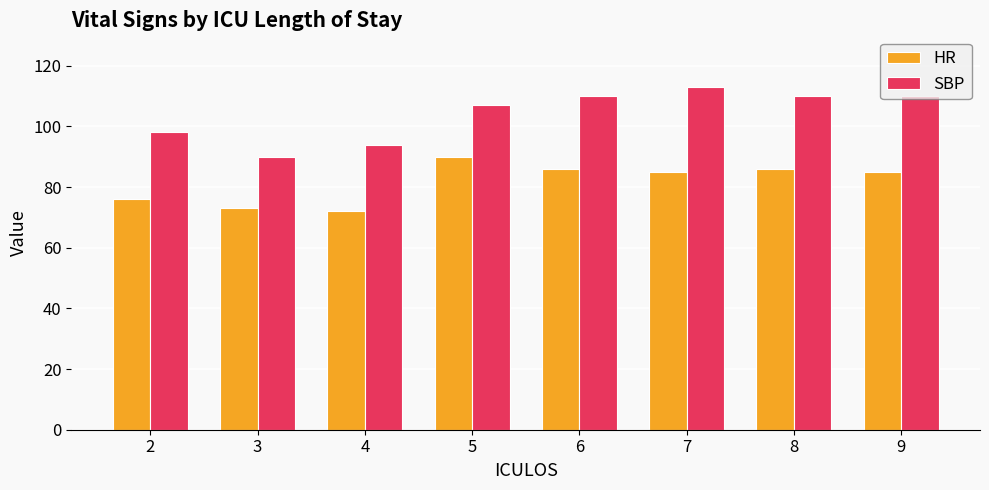

Is the value of HR at 4 greater than the value of SBP at 8?

No